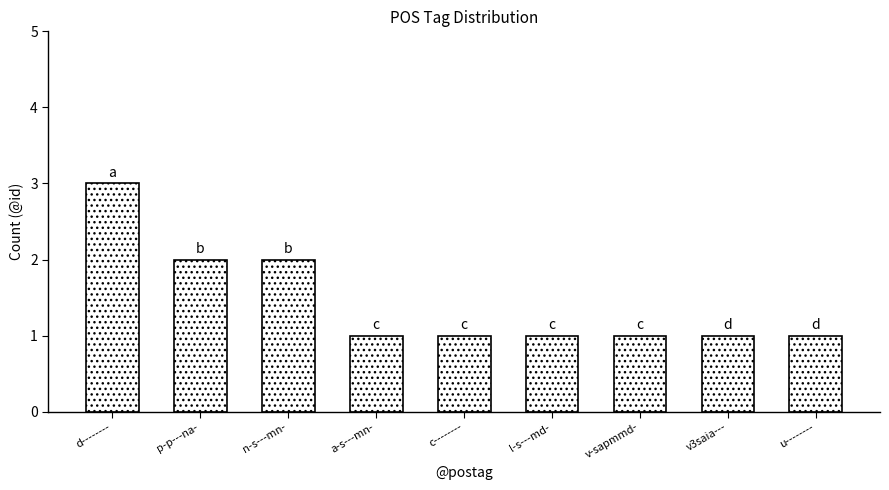

Reading right to left, list all the values displayed in this chart.

1	1	1	1	1	1	2	2	3